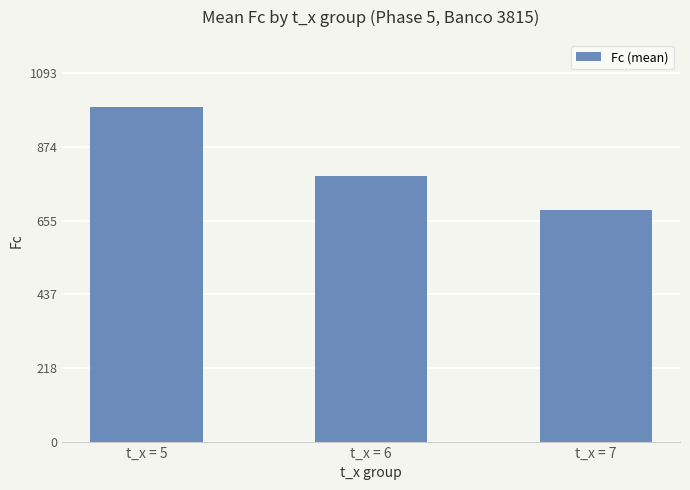

At which category does the chart reach its peak across all series?

t_x = 5